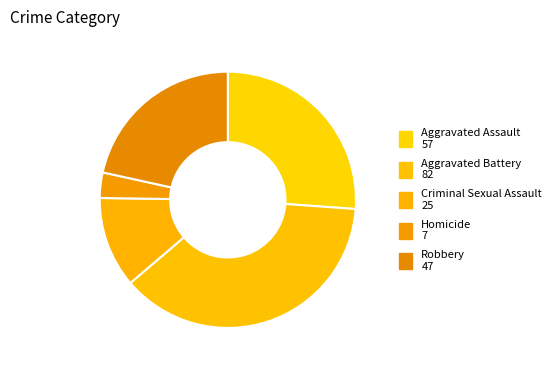

The Aggravated Assault slice represents 15% of the pie. True or false?

False